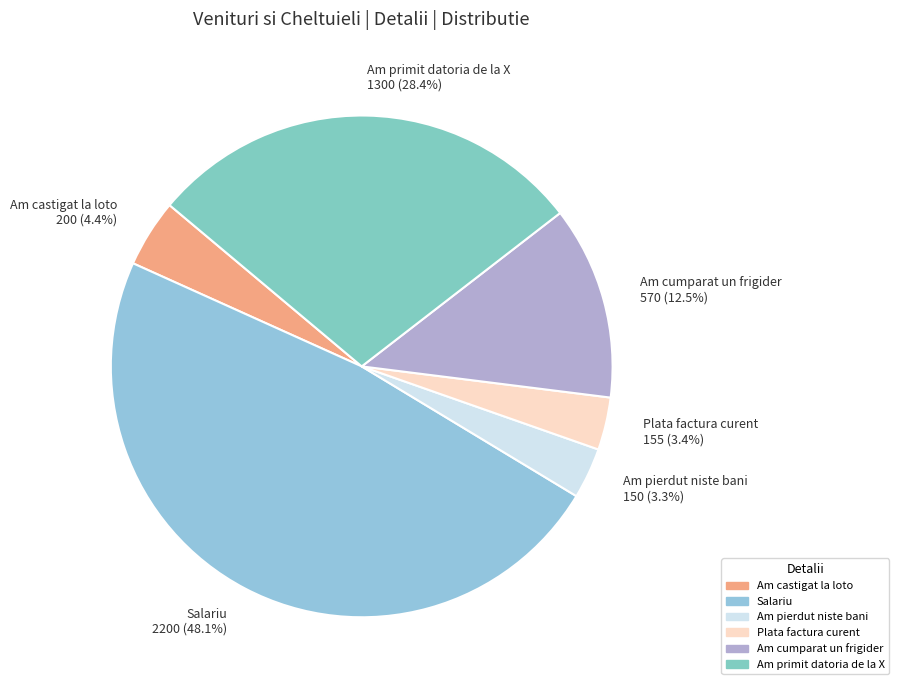

Which has a higher value, Salariu or Am cumparat un frigider?

Salariu